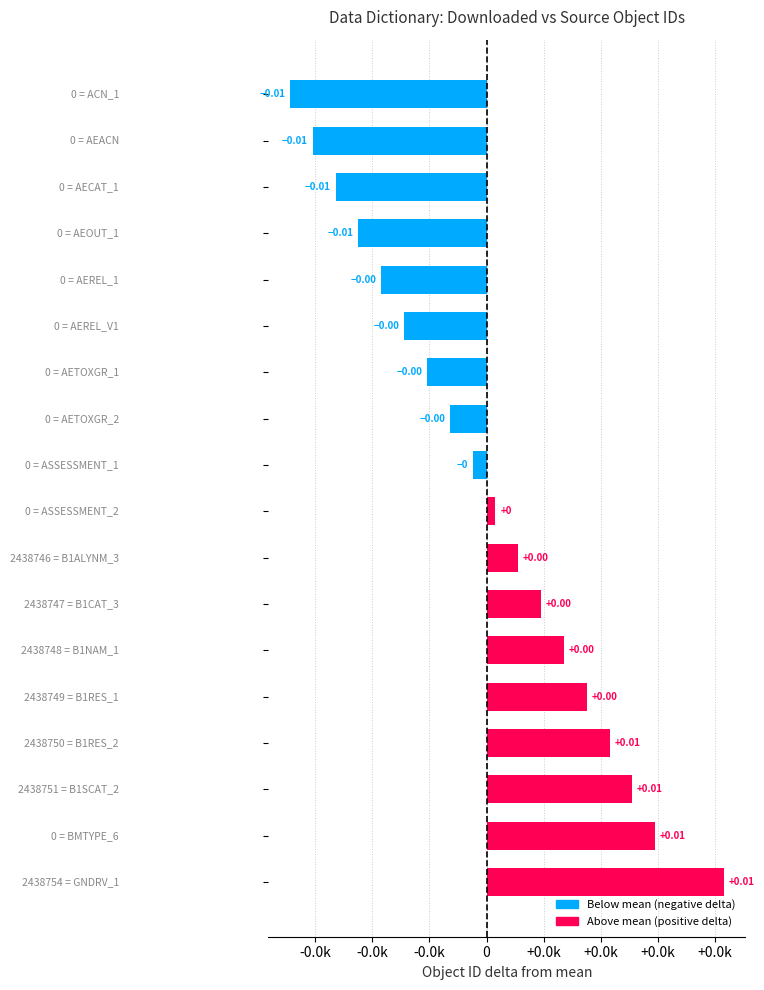

Does the chart contain any negative values?

Yes